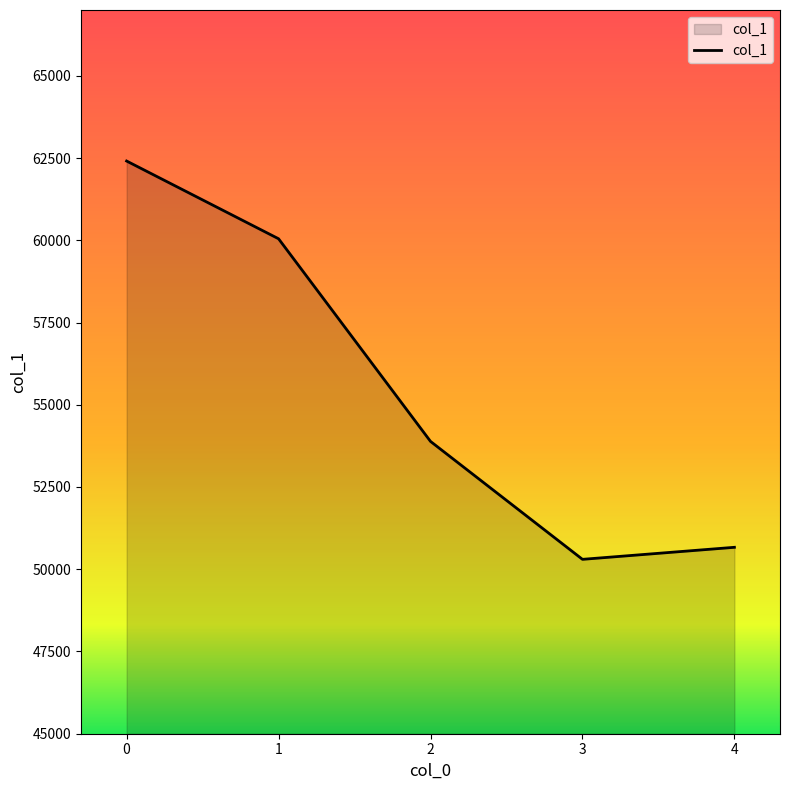

What is the sum of the values at 2 and 0?

116295